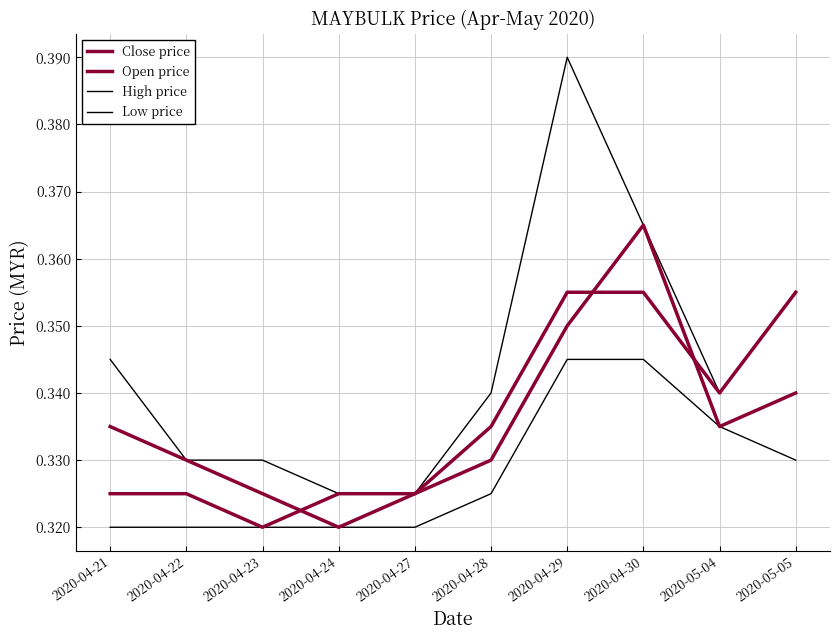

What position from the right is 2020-04-30?

3